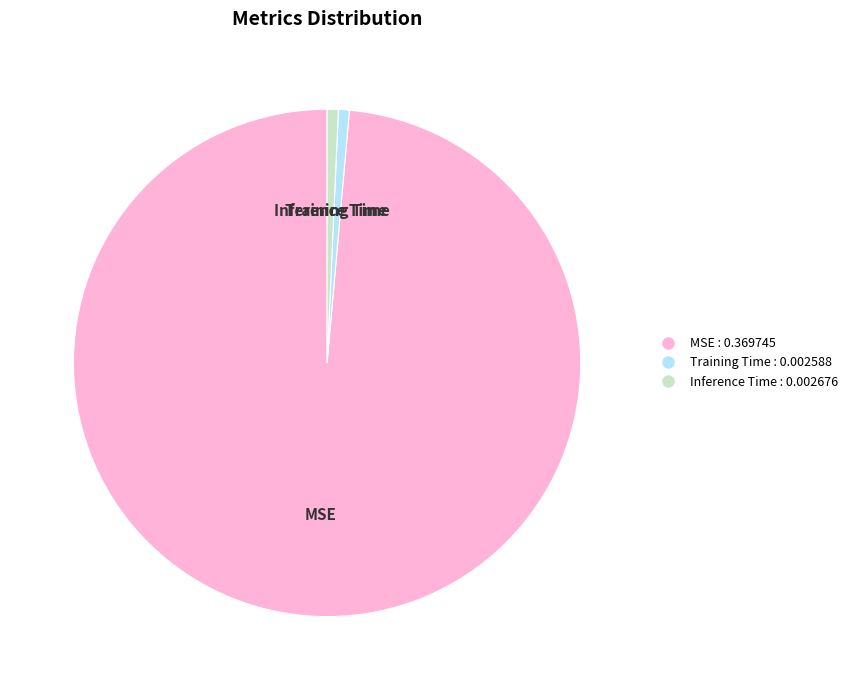

Between MSE and Training Time, which is larger?

MSE